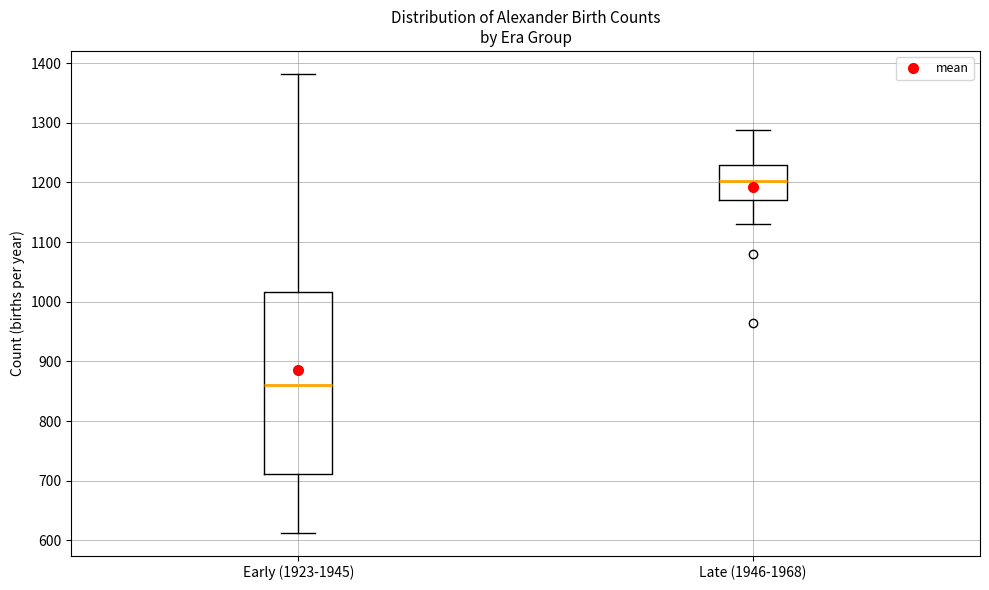

Where does the median line of the box for Late (1946-1968) sit on the y-axis? The values are not printed on the chart, so give them approximately, as read against the axis.

1200